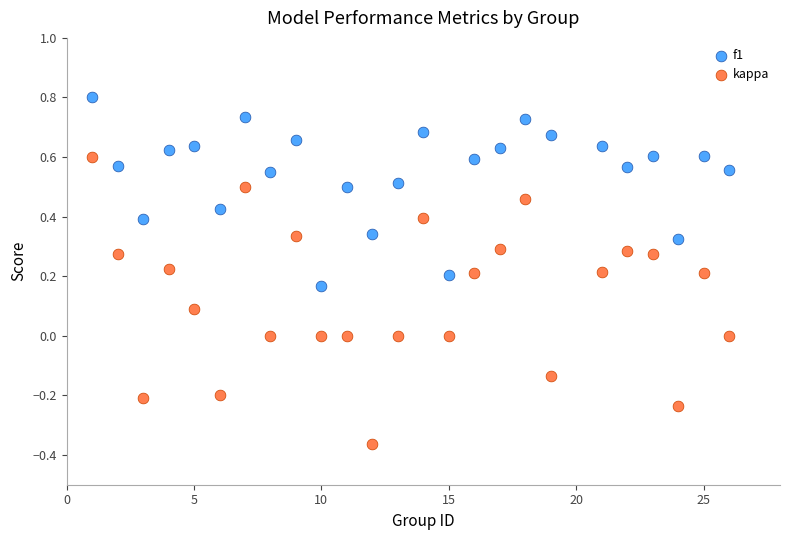

Which series contains the highest Y value?

f1